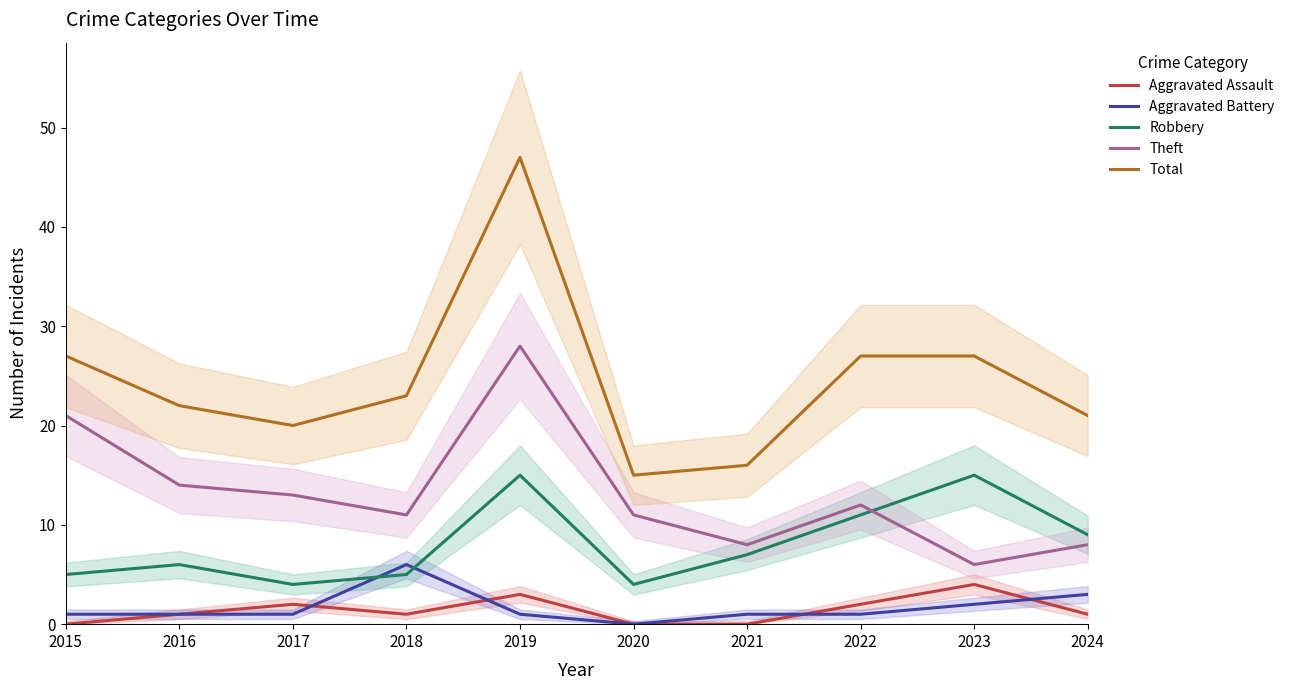

Is the value of Theft at 2015 greater than the value of Aggravated Battery at 2020?

Yes